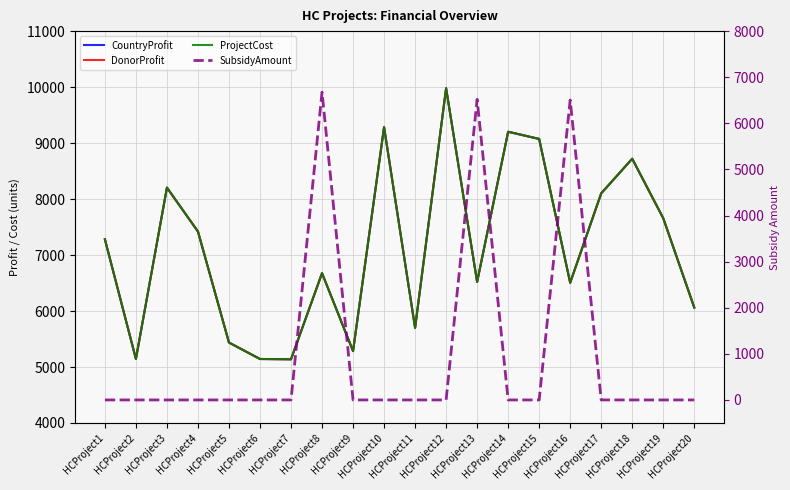

Rank the categories by ProjectCost value from highest to lowest.

HCProject12, HCProject10, HCProject14, HCProject15, HCProject18, HCProject3, HCProject17, HCProject19, HCProject4, HCProject1, HCProject8, HCProject13, HCProject16, HCProject20, HCProject11, HCProject5, HCProject9, HCProject2, HCProject6, HCProject7